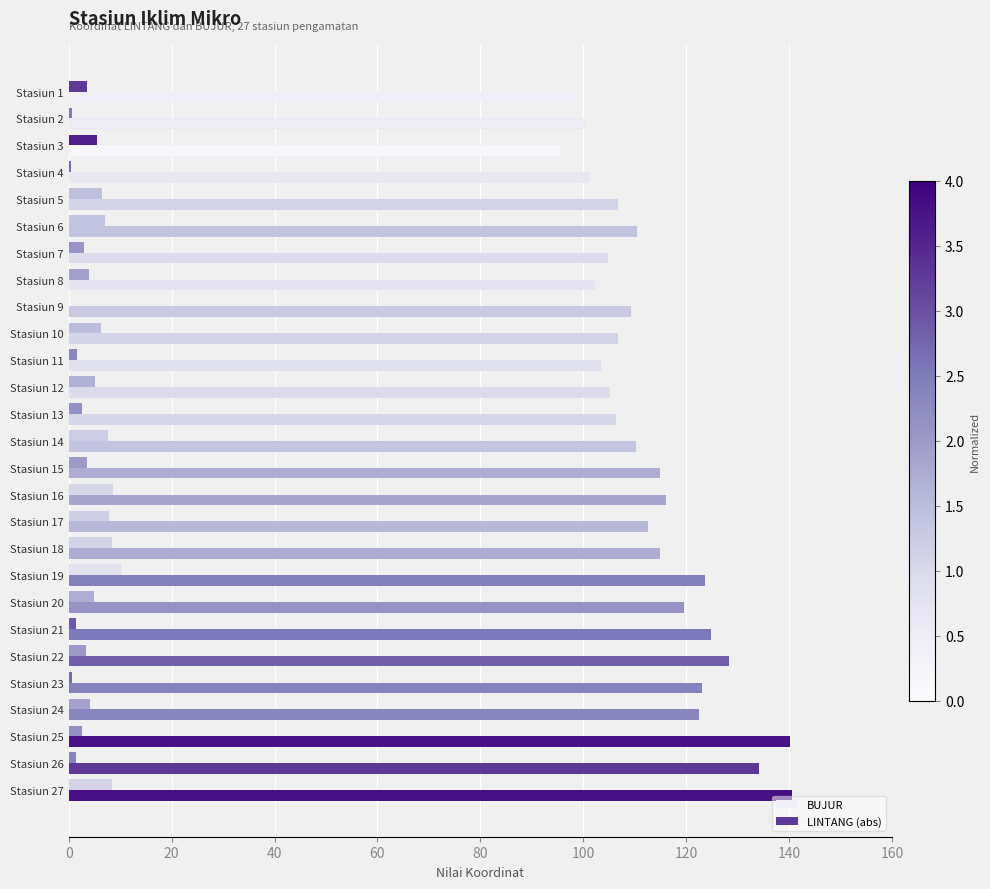

Which series has the largest total across all categories?

BUJUR